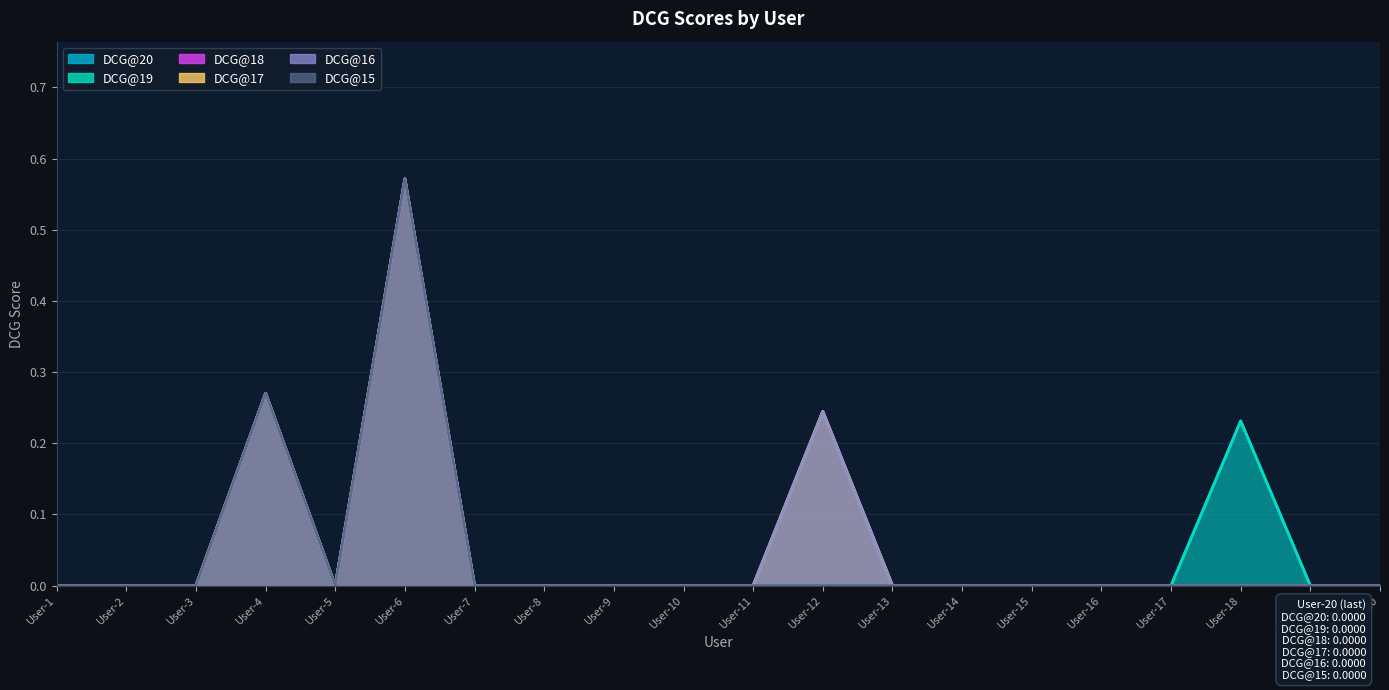

Does the chart have visible grid lines?

Yes